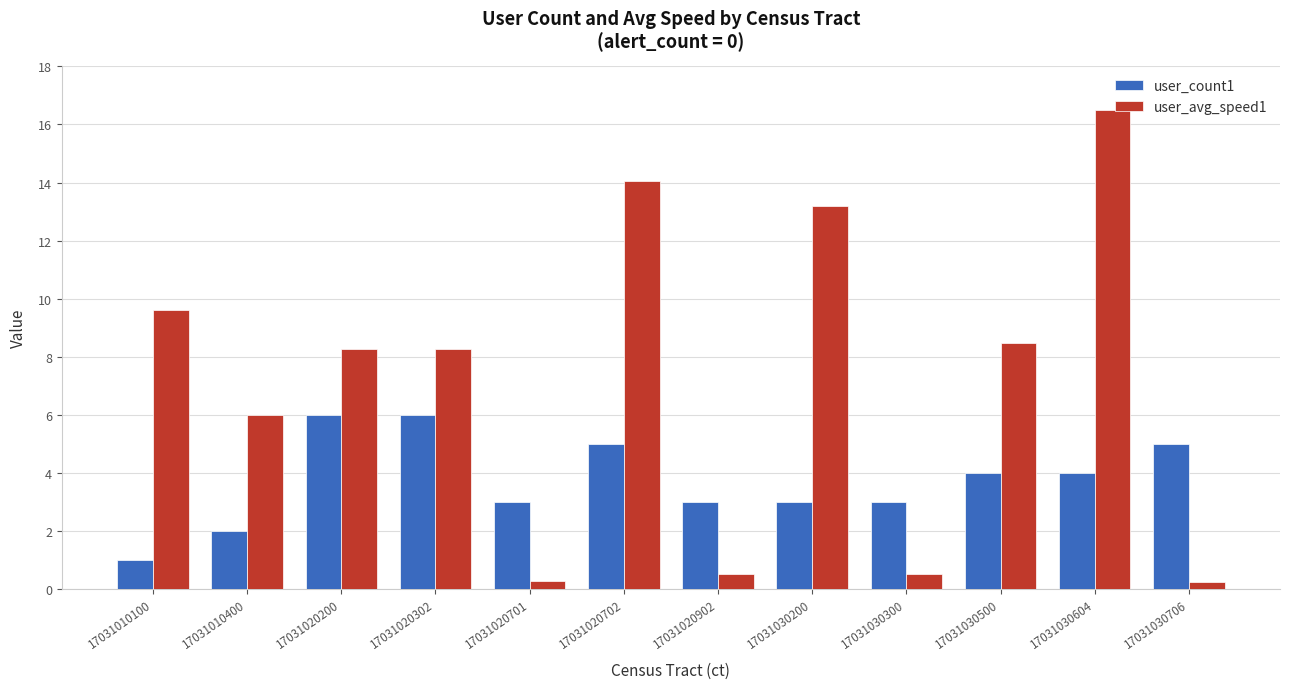

Which series has the largest range (max minus min)?

user_avg_speed1